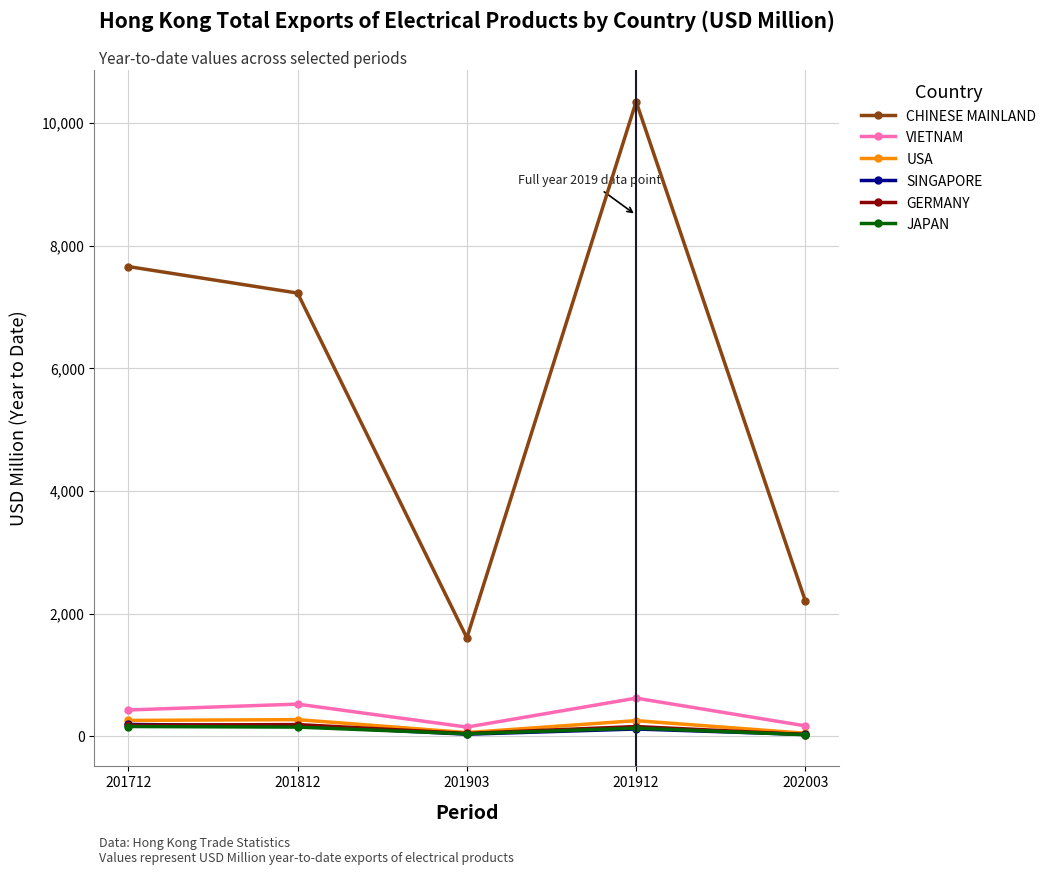

What is the smallest value displayed?

23.9